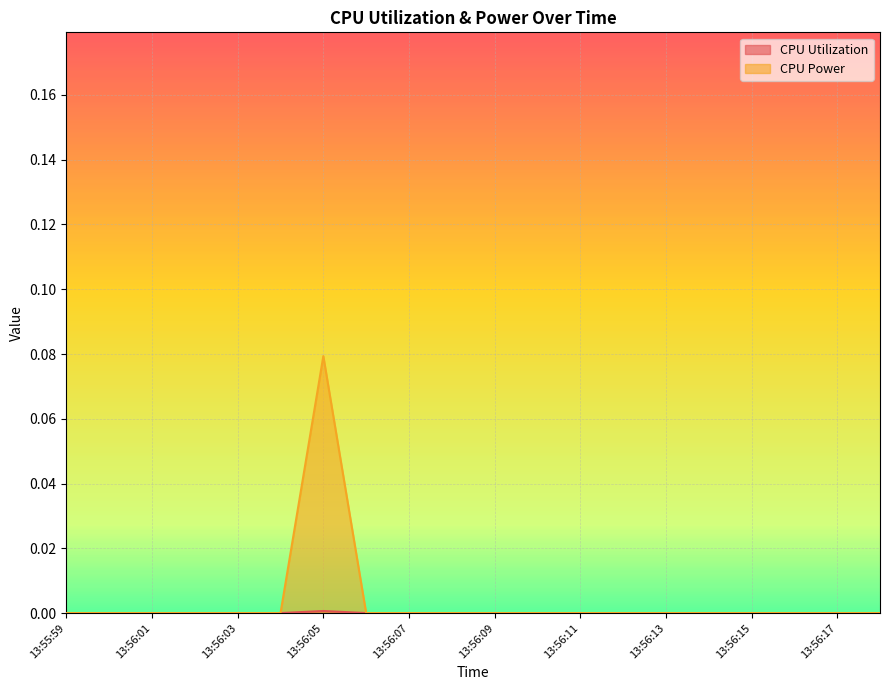

At how many categories does at least one series exceed 0?

1